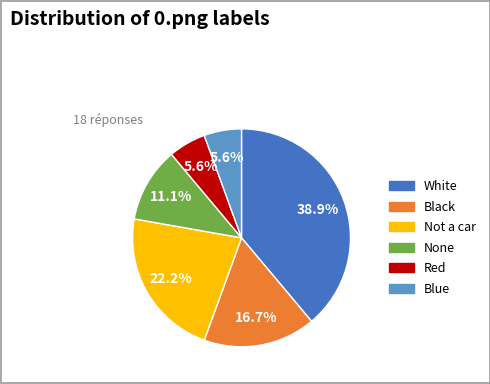

What portion of the pie excludes Black?

83.3%